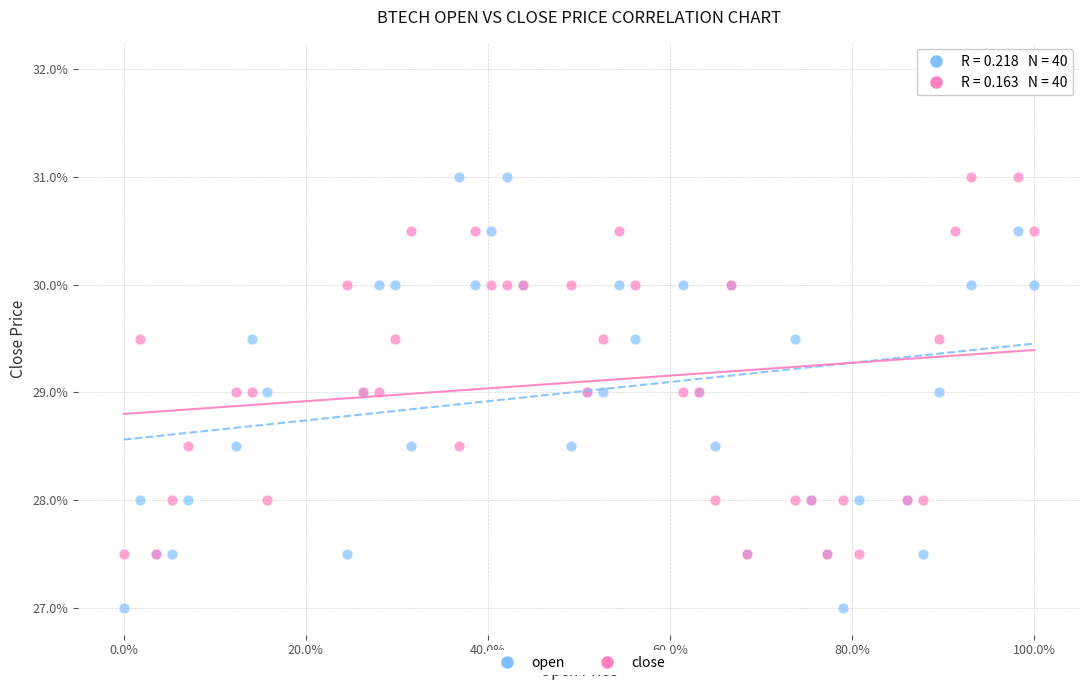

Which series contains the lowest Y value?

open